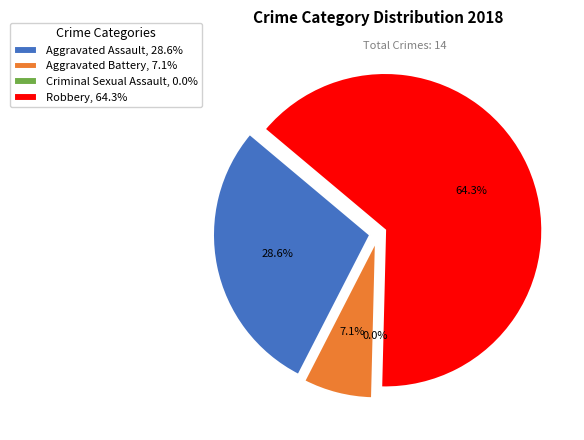

Which category has the biggest portion of the pie?

Robbery